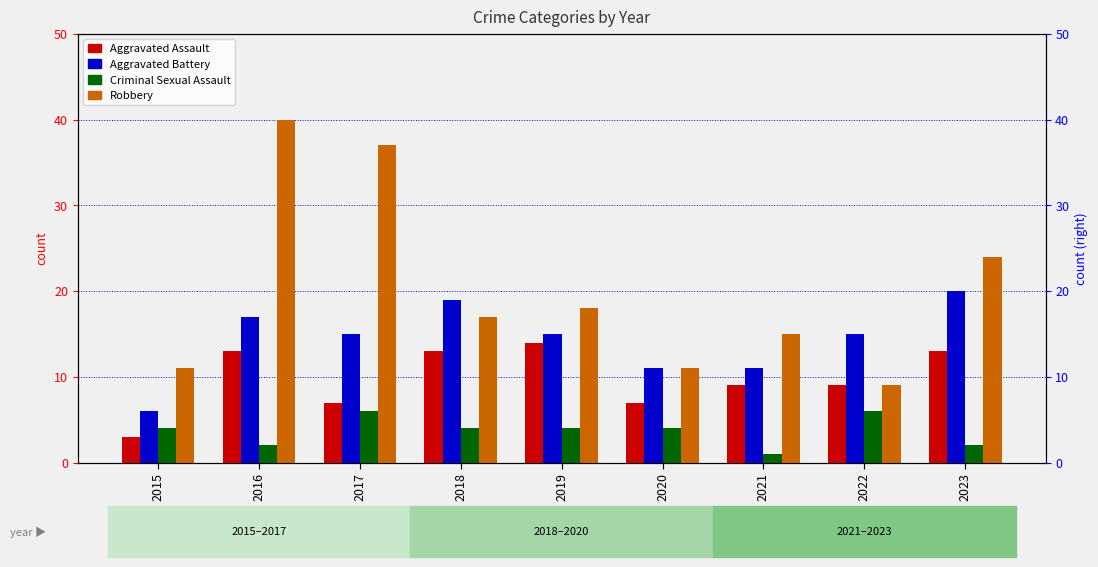

Does the chart contain stacked bars?

No